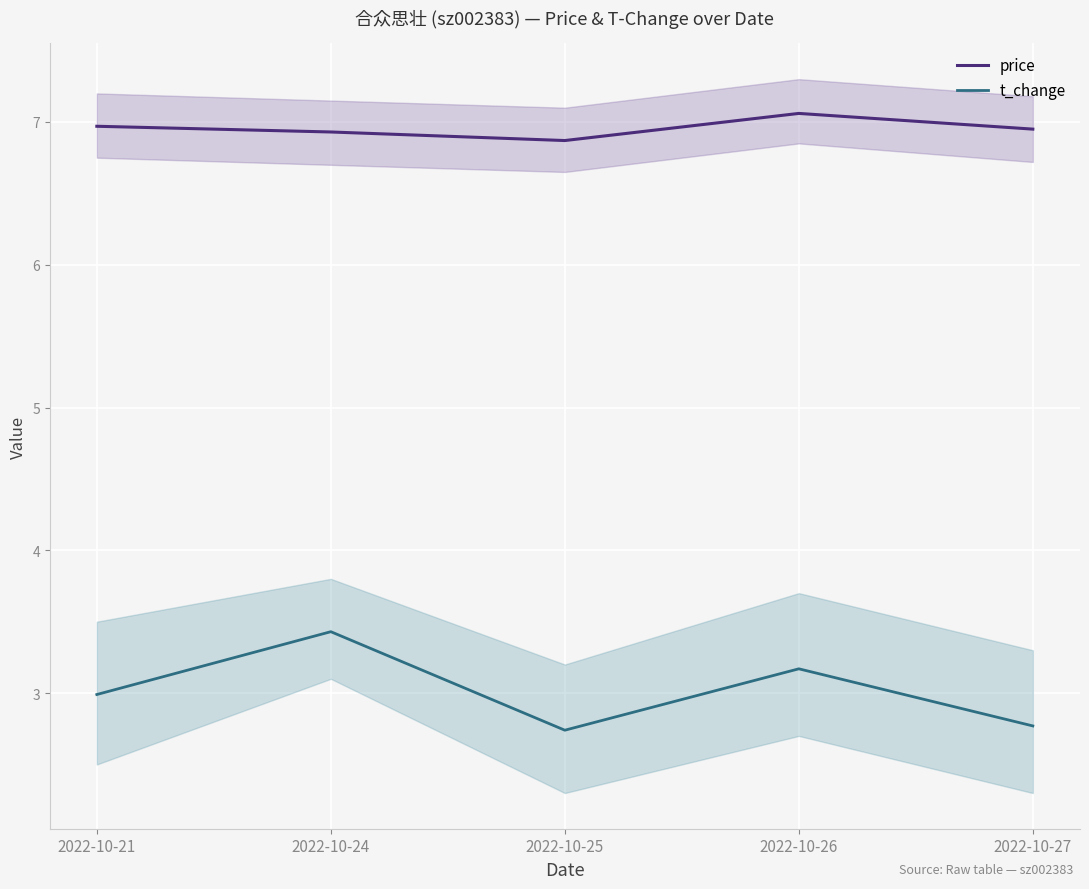

How many interior local valleys does the price series have?

1